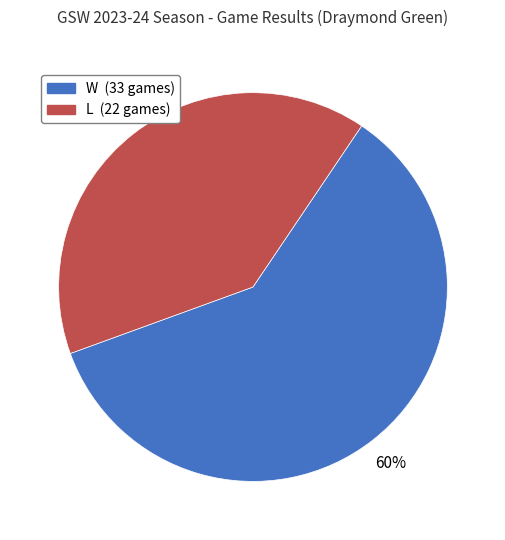

What percentage is the L slice, to the nearest percent?

40%